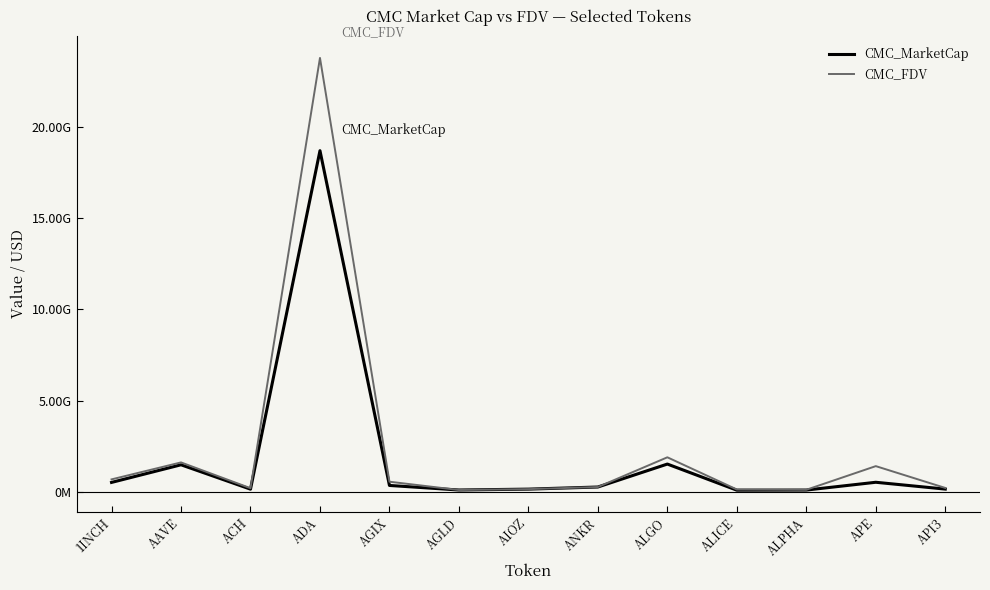

How many interior local peaks does the CMC_MarketCap series have?

4